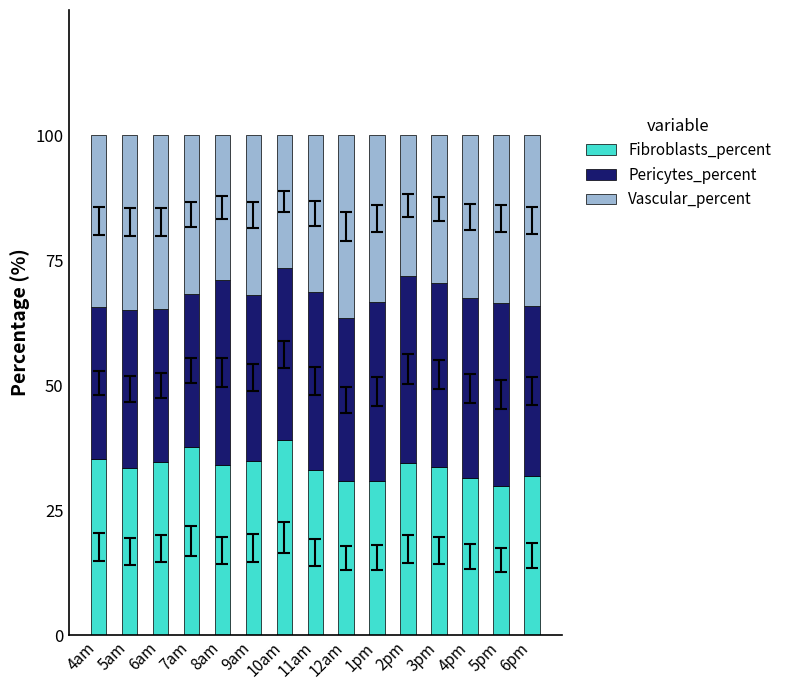

Is it true that Fibroblasts_percent equals 34.6 at 6am?

True